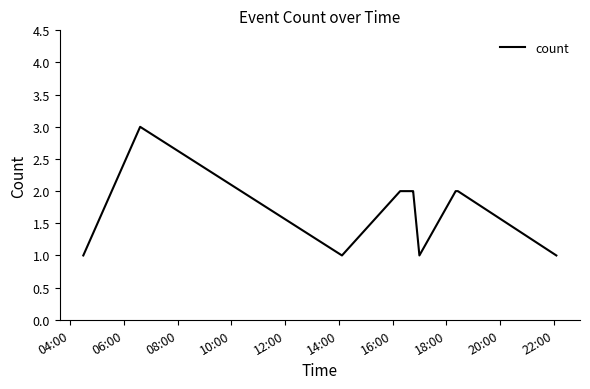

What is the maximum value shown in the chart?

3